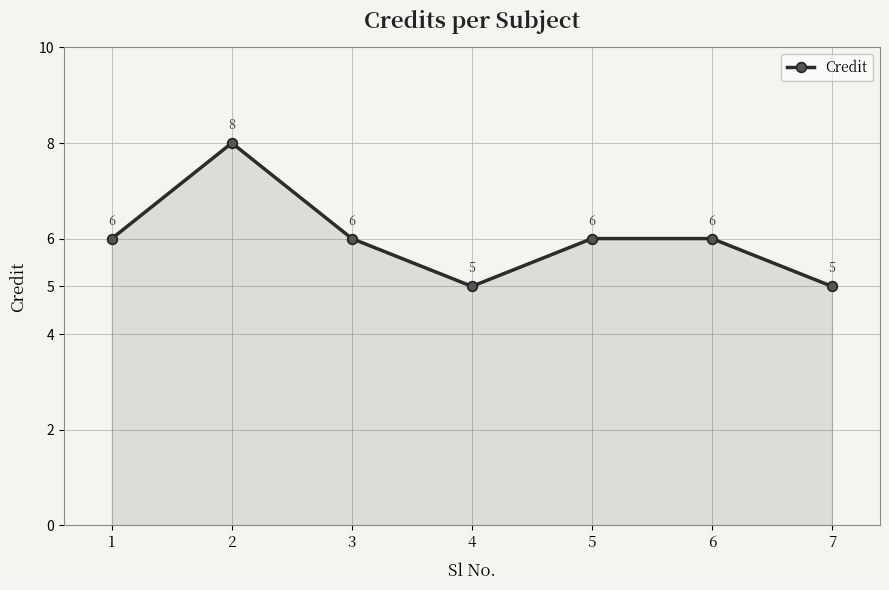

How many data points does each series have?

7